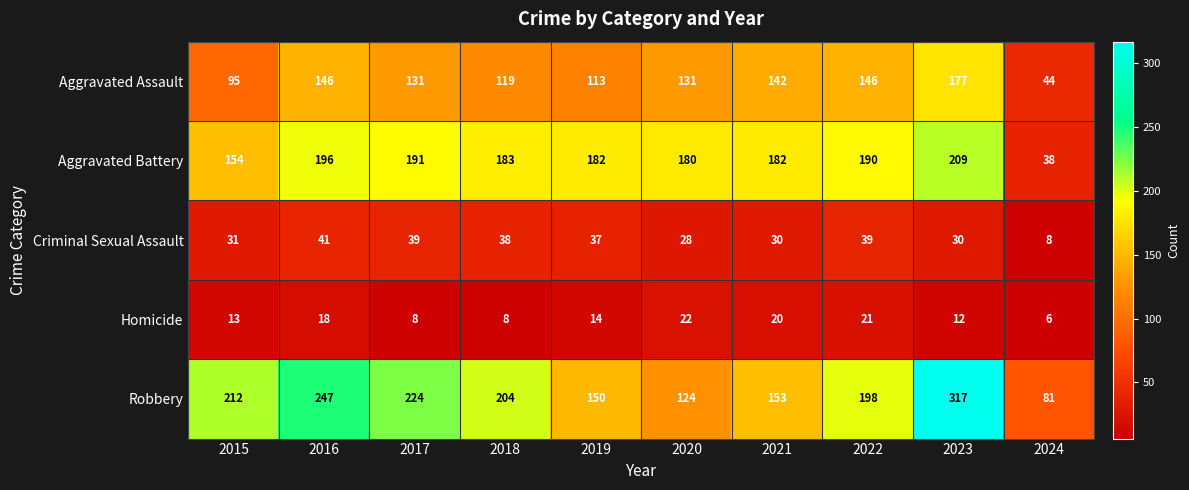

At 2019, list the series in order from smallest to largest.

Homicide, Criminal Sexual Assault, Aggravated Assault, Robbery, Aggravated Battery